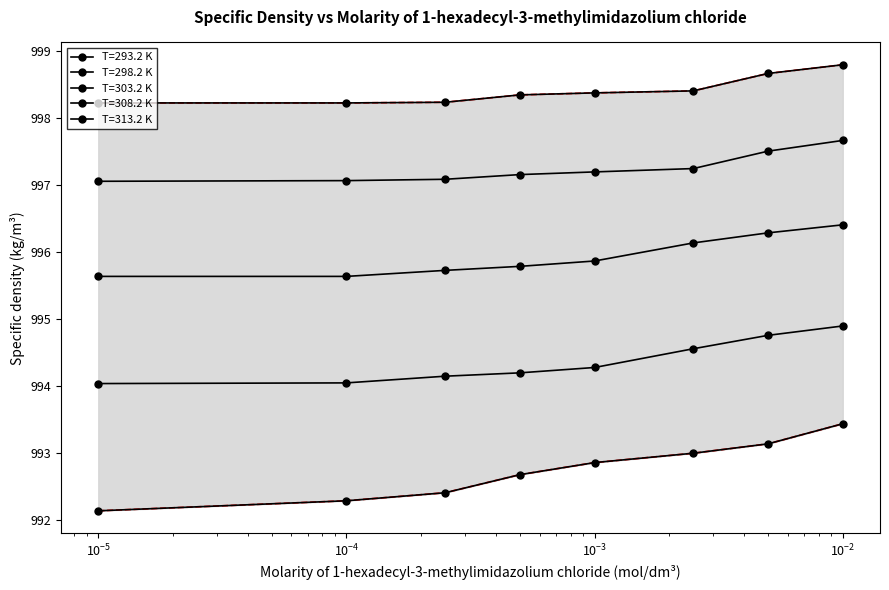

Is it true that T=298.2 K equals 997.2 at 0.0005?

True